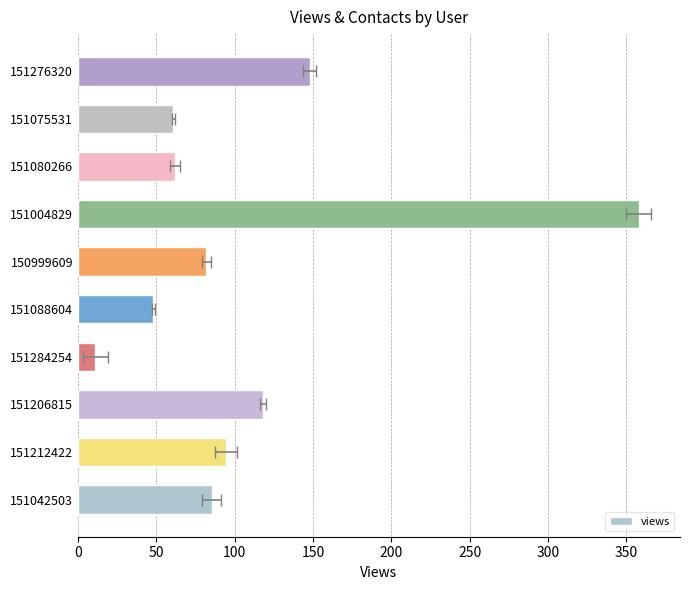

What is the minimum value shown in the chart?

11.0